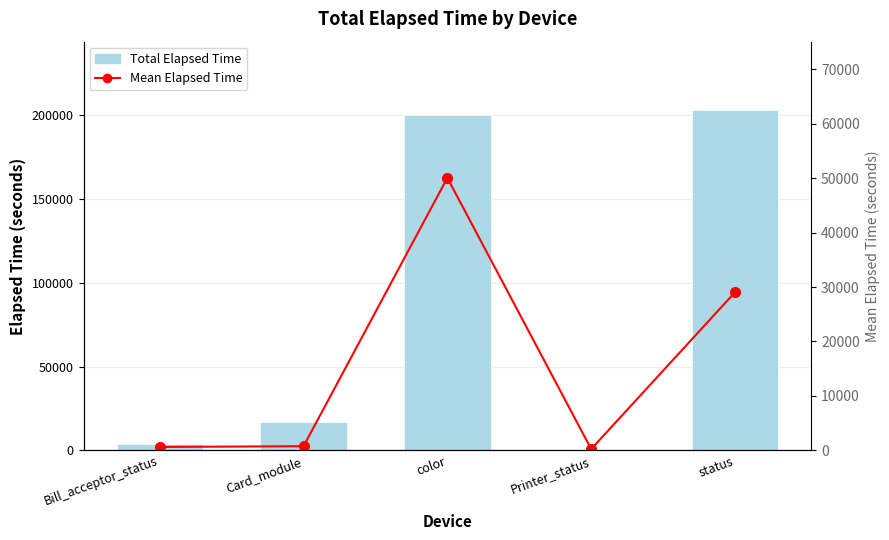

At which label does Mean Elapsed Time first exceed 756?

color